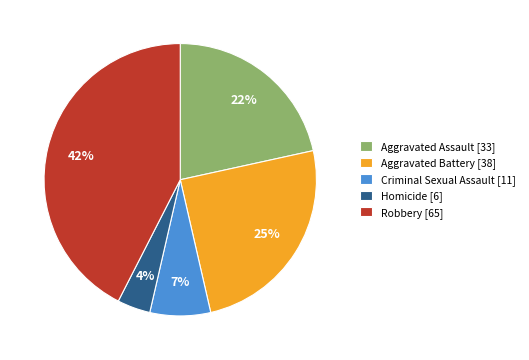

To the nearest percent, what is the difference between the Aggravated Assault and Homicide slice percentages?

18%